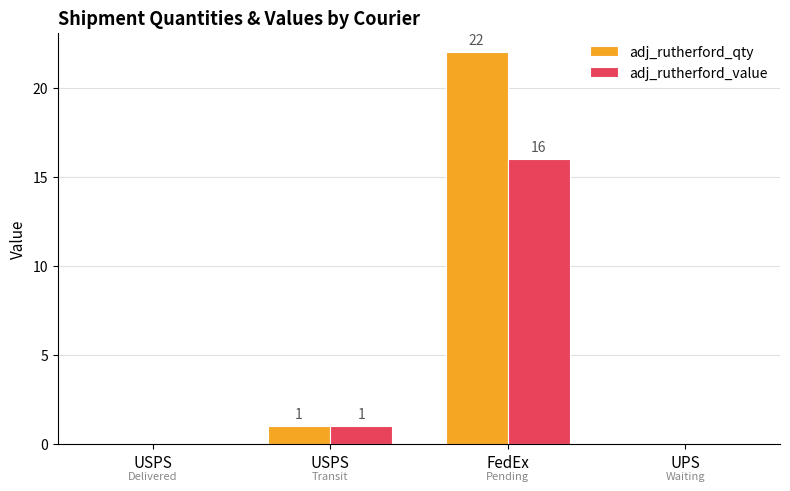

Reading left to right, what are all the values shown in this chart?

adj_rutherford_qty: USPS=0	USPS=1	FedEx=22	UPS=0
adj_rutherford_value: USPS=0	USPS=1	FedEx=16	UPS=0